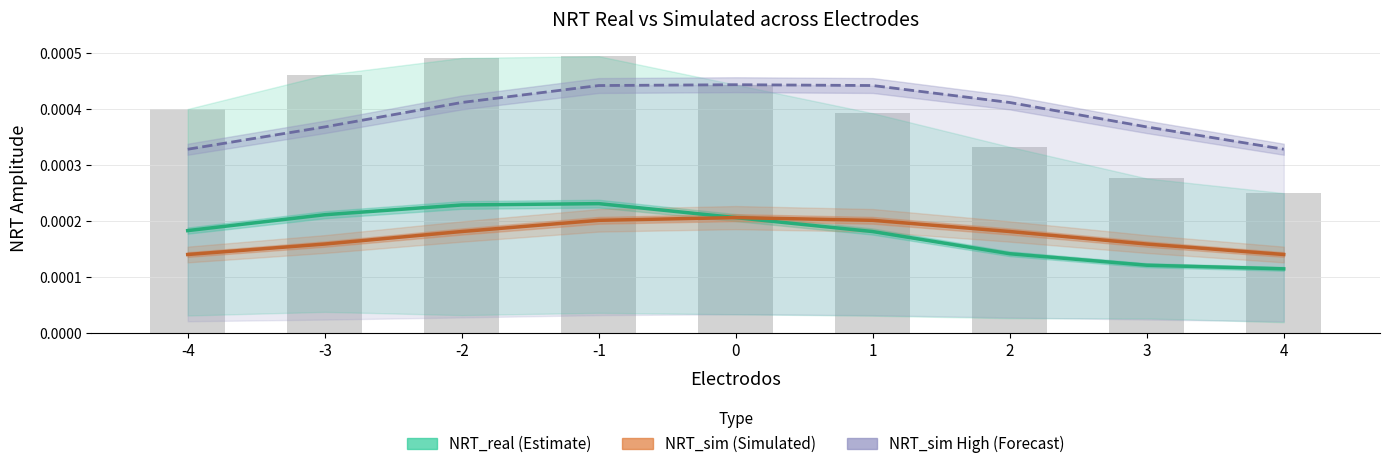

The value of NRT_sim (Simulated) at 0 is 0.0. True or false?

False